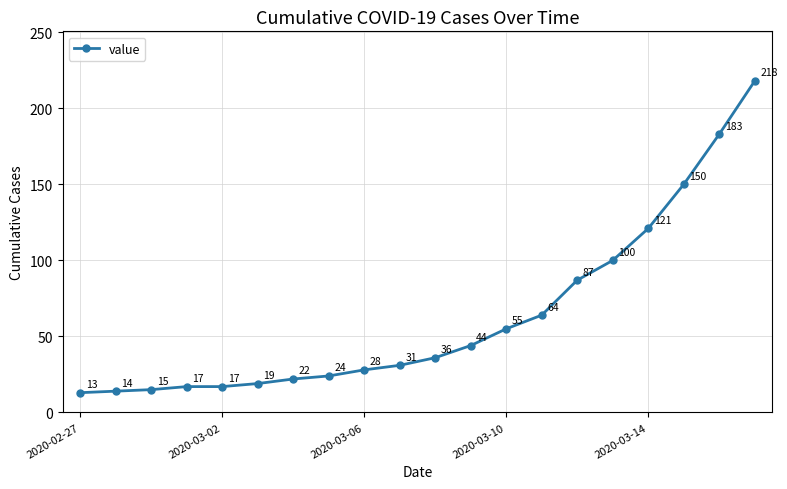

What is the greatest value displayed?

218